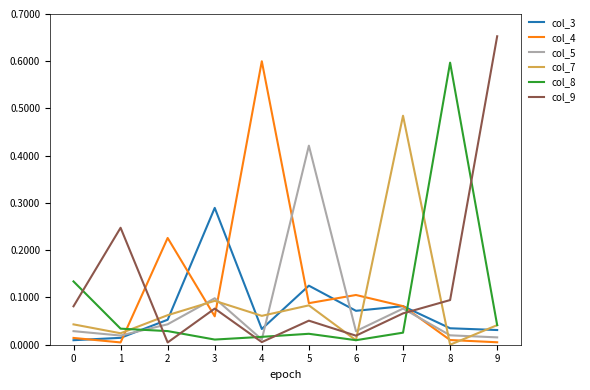

True or false: col_8 and col_5 intersect in this chart.

True